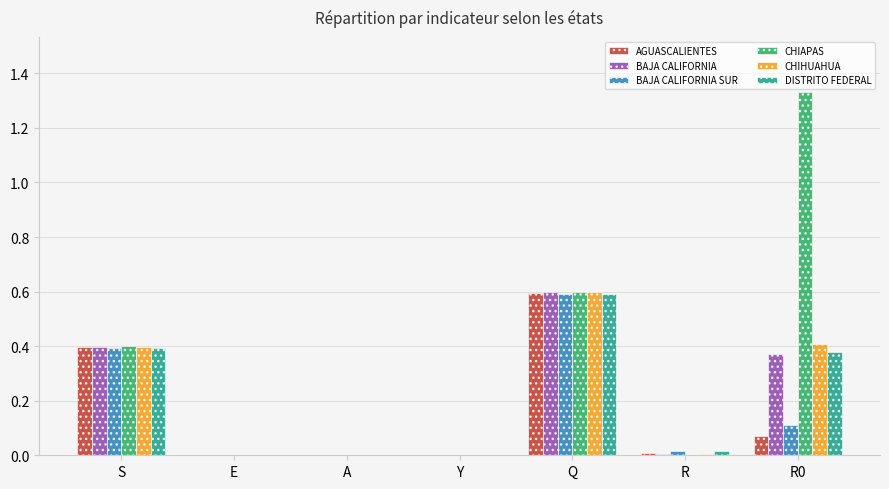

The value of CHIAPAS at R is 0.0. True or false?

True